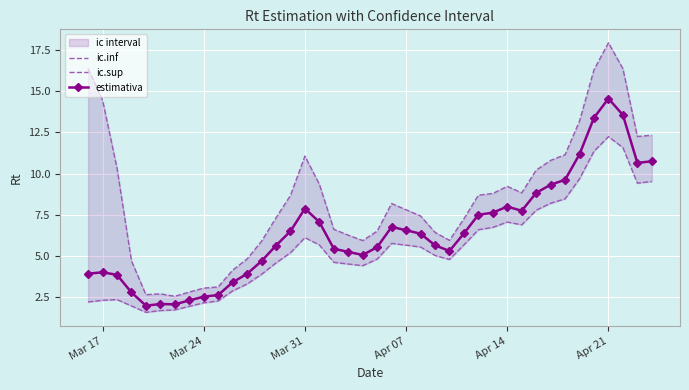

What is the lowest value of the estimativa series?

2.0